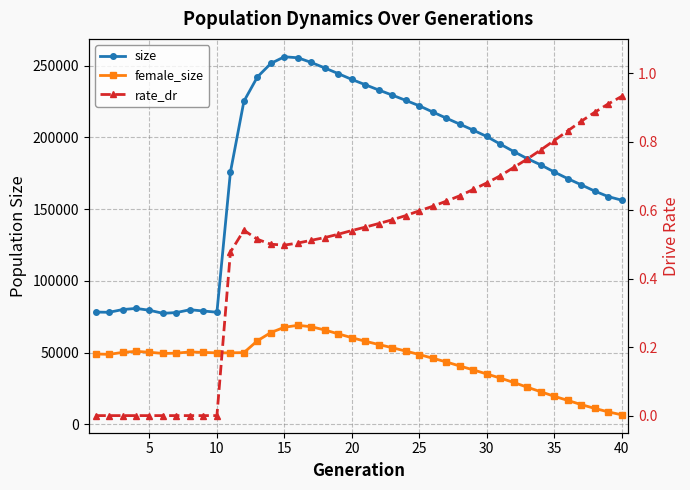

Reading left to right, what are all the values shown in this chart?

size: 78301.0	78134.0	80024.0	80864.0	79543.0	77428.0	77952.0	79926.0	79042.0	78170.0	175724.0	225117.0	242067.0	251507.0	256119.0	255440.0	252151.0	248314.0	244364.0	240336.0	236641.0	232964.0	229414.0	225753.0	221976.0	217661.0	213396.0	209202.0	205025.0	200607.0	195310.0	190128.0	185214.0	180865.0	175900.0	171275.0	166962.0	162595.0	158761.0	156260.0
female_size: 49109.0	48843.0	50193.0	50938.0	50319.0	49468.0	49676.0	50534.0	50214.0	49870.0	49918.0	50064.0	58299.0	64041.0	67717.0	69071.0	68082.0	65798.0	63111.0	60446.0	57968.0	55678.0	53469.0	51109.0	48730.0	46130.0	43574.0	40724.0	38041.0	35181.0	32328.0	29274.0	25973.0	22814.0	19663.0	16797.0	13864.0	11212.0	8808.0	6724.0
rate_dr: 0.0	0.0	0.0	0.0	0.0	0.0	0.0	0.0	0.0	0.0	0.5	0.5	0.5	0.5	0.5	0.5	0.5	0.5	0.5	0.5	0.6	0.6	0.6	0.6	0.6	0.6	0.6	0.6	0.7	0.7	0.7	0.7	0.7	0.8	0.8	0.8	0.9	0.9	0.9	0.9